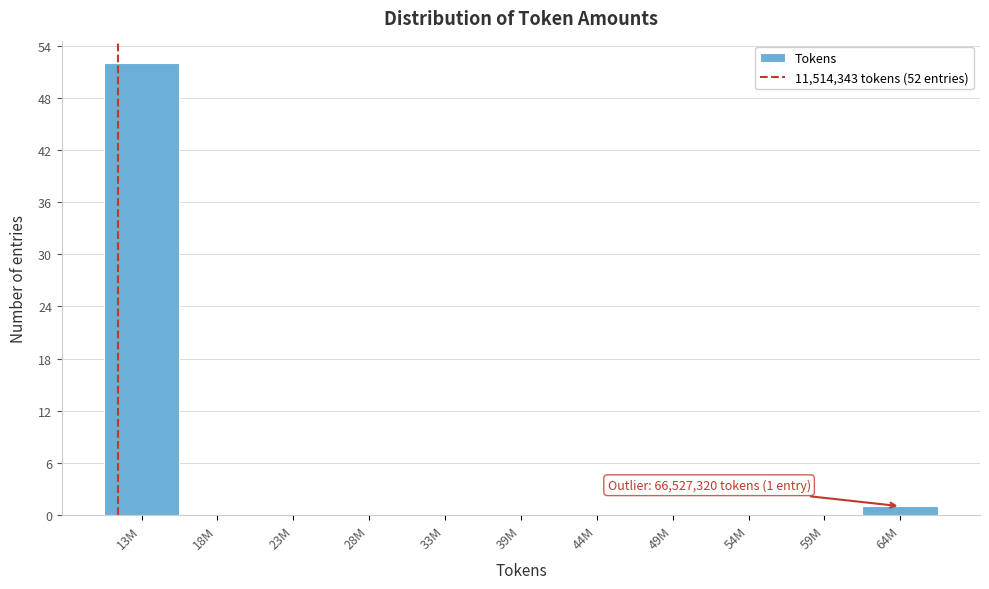

Reading left to right, what are all the values shown in this chart?

13M=52	18M=0	23M=0	28M=0	33M=0	39M=0	44M=0	49M=0	54M=0	59M=0	64M=1